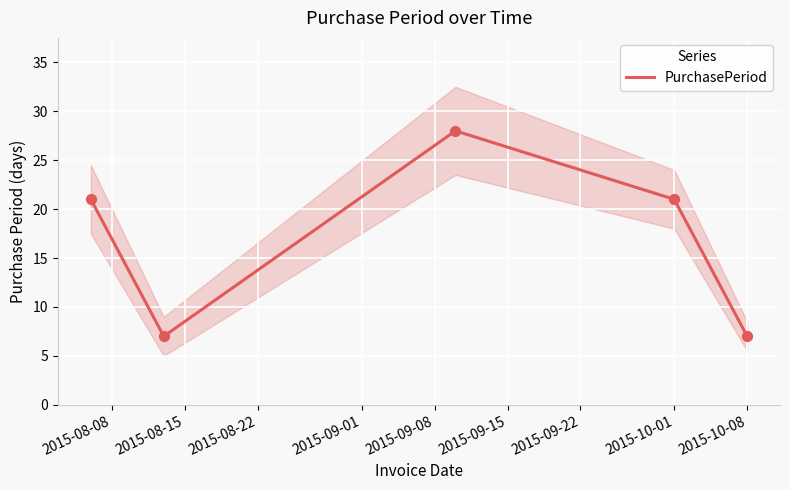

What is the maximum value for PurchasePeriod?

28